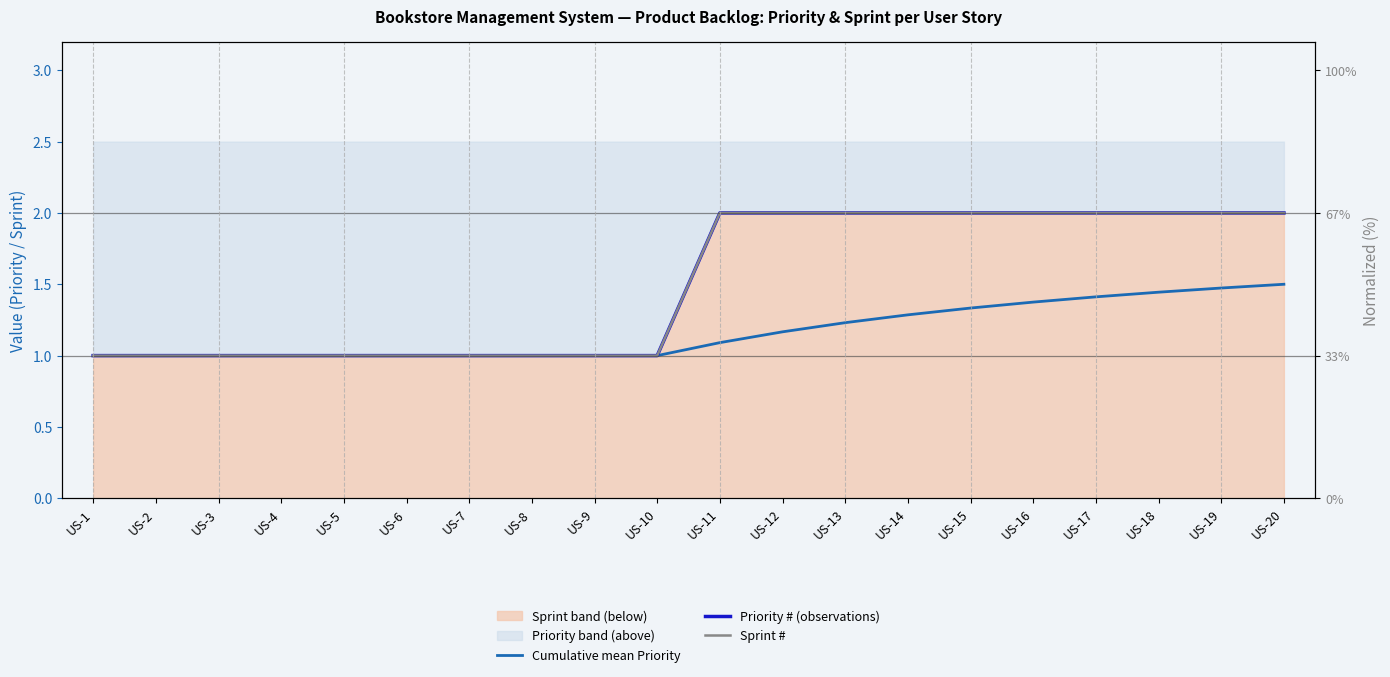

Is the value of Priority (observations) at US-3 greater than the value of Cumulative mean Priority (50th pct) at US-13?

No